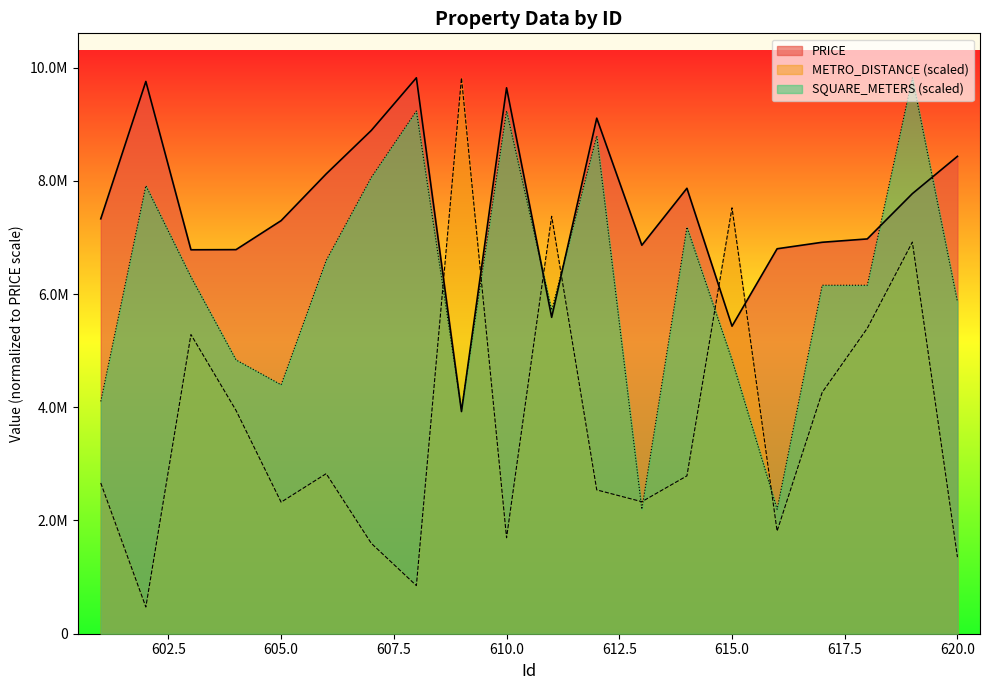

True or false: PRICE and SQUARE_METERS intersect in this chart.

True